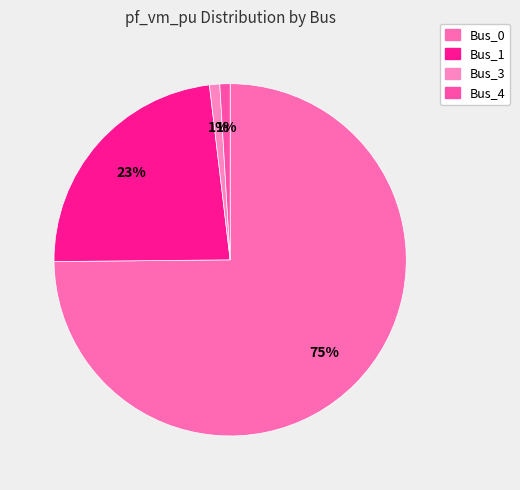

Combined, do Bus_4 and Bus_3 account for over 50%?

No